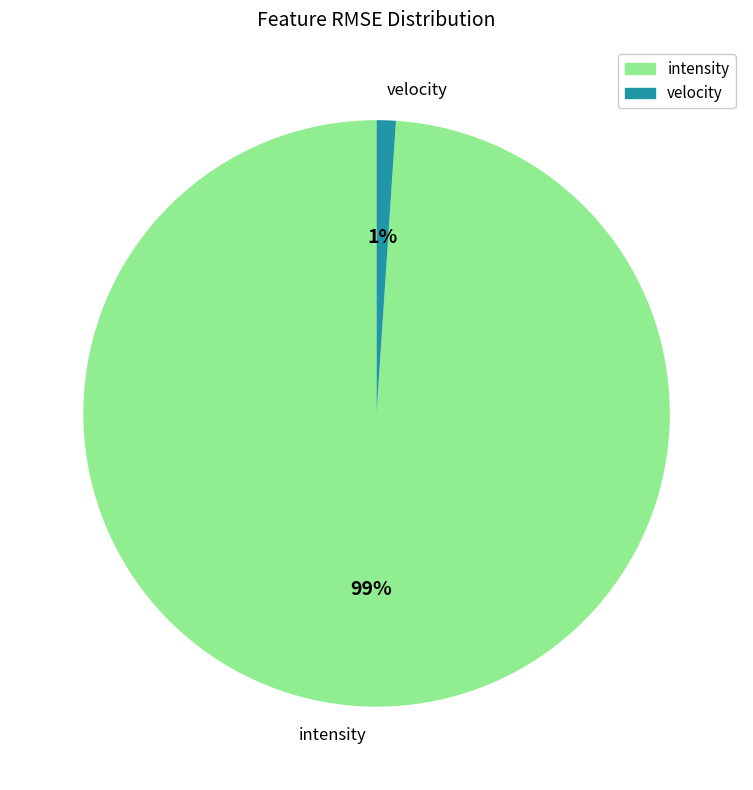

To the nearest percent, what is the difference between the largest and smallest slice percentages?

98%